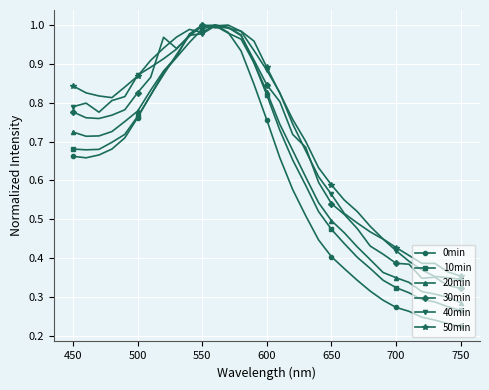

What are all the series names shown in the legend?

0min, 10min, 20min, 30min, 40min, 50min